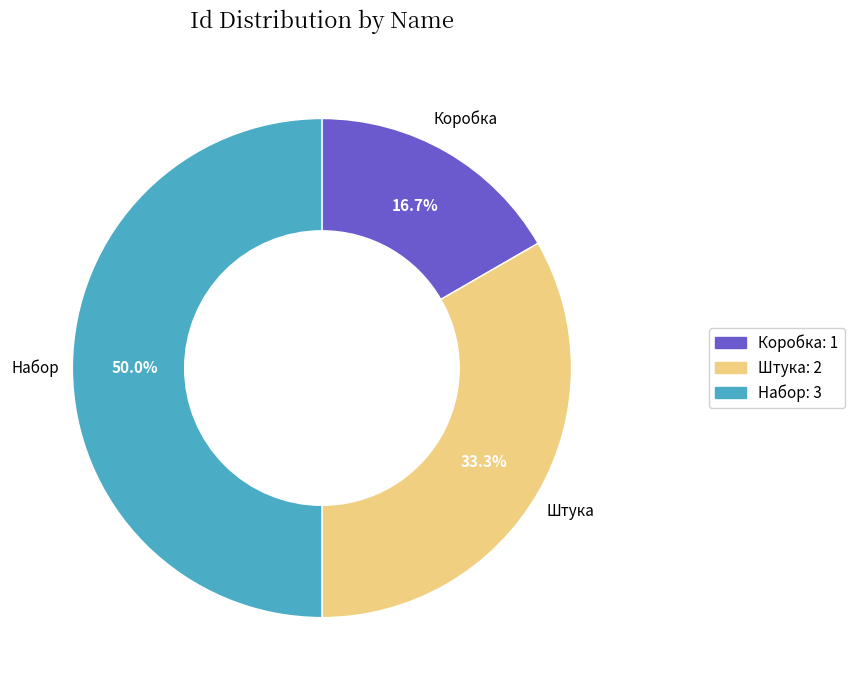

What portion of the pie excludes Штука?

66.7%